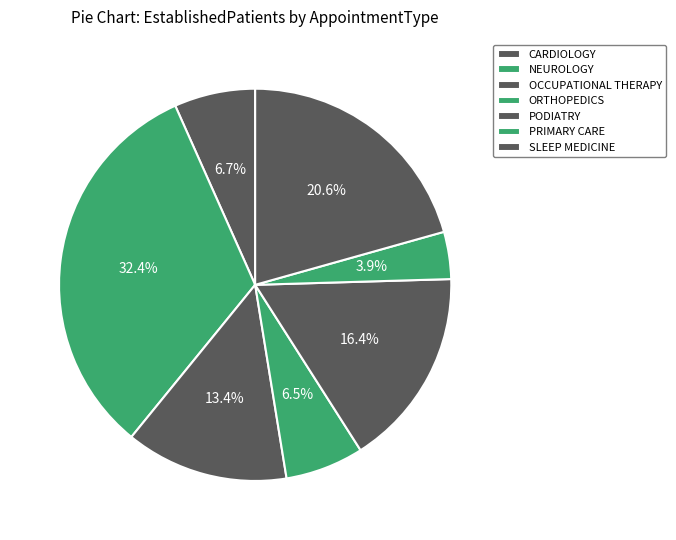

To the nearest percent, what is the combined percentage of ORTHOPEDICS and CARDIOLOGY?

13%